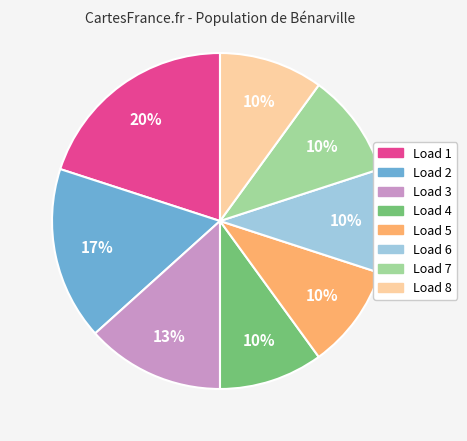

To the nearest percent, what is the average slice percentage?

12%